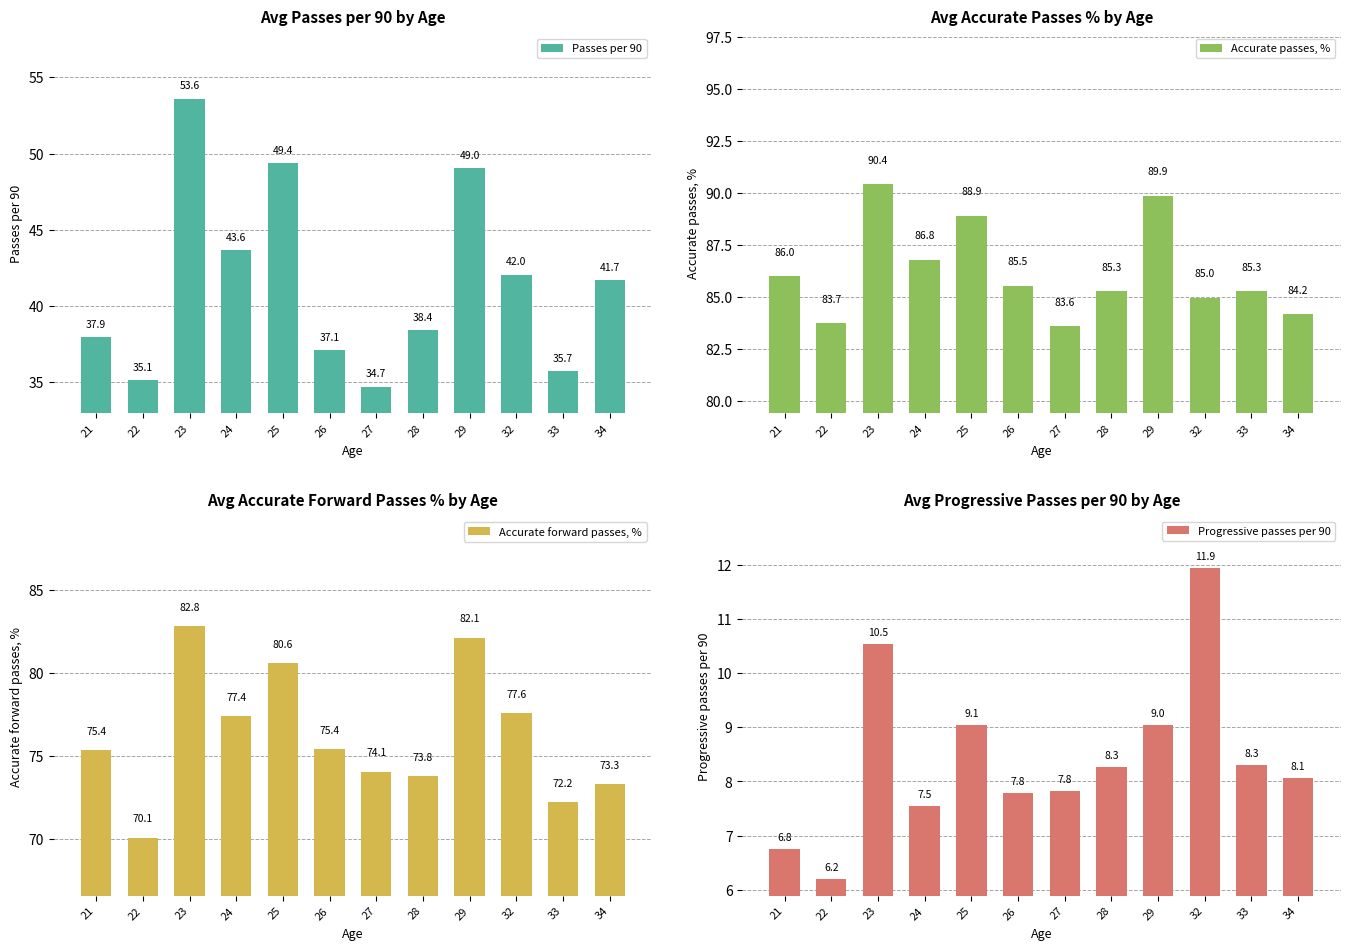

What are all the series names shown in the legend?

Passes per 90, Accurate passes, %, Accurate forward passes, %, Progressive passes per 90